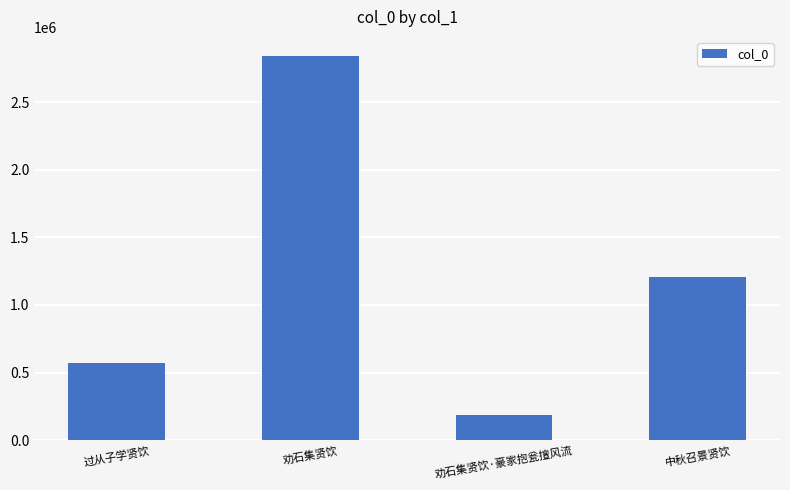

The value at 劝石集贤饮 is 2839366. True or false?

True